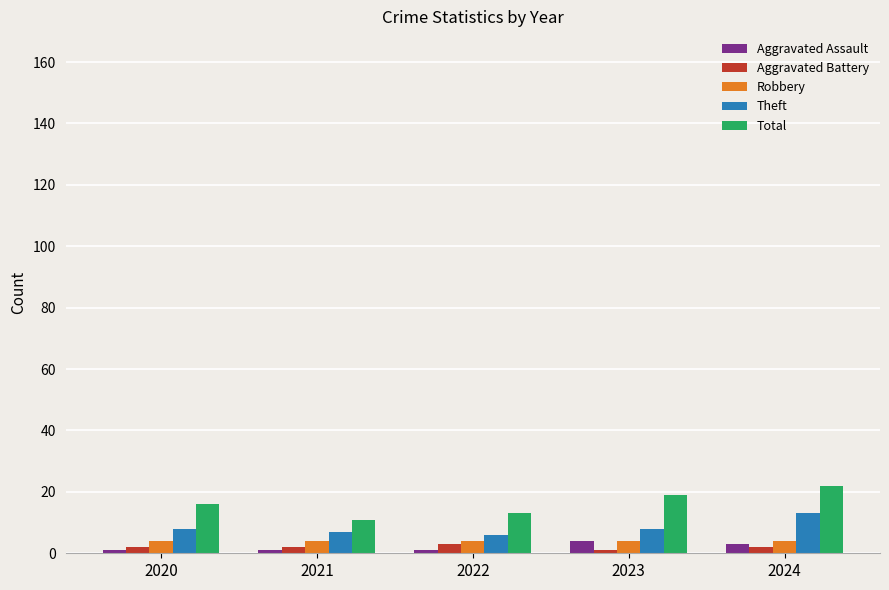

Which series has the widest spread of values?

Total